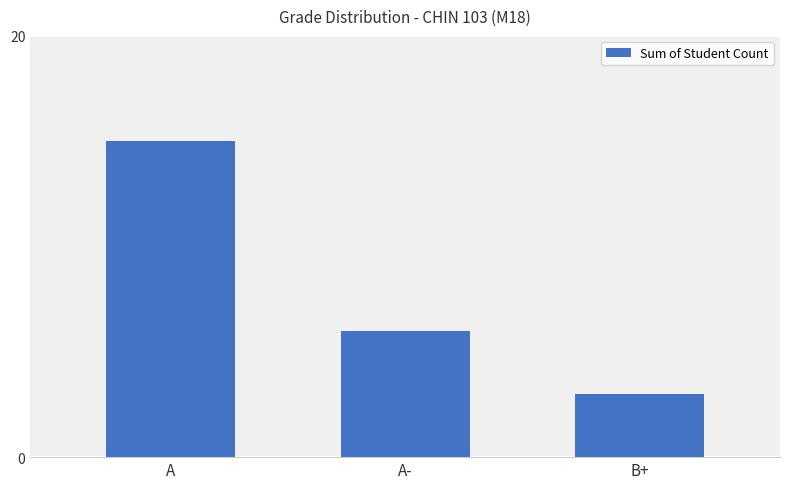

What is the minimum value shown in the chart?

3